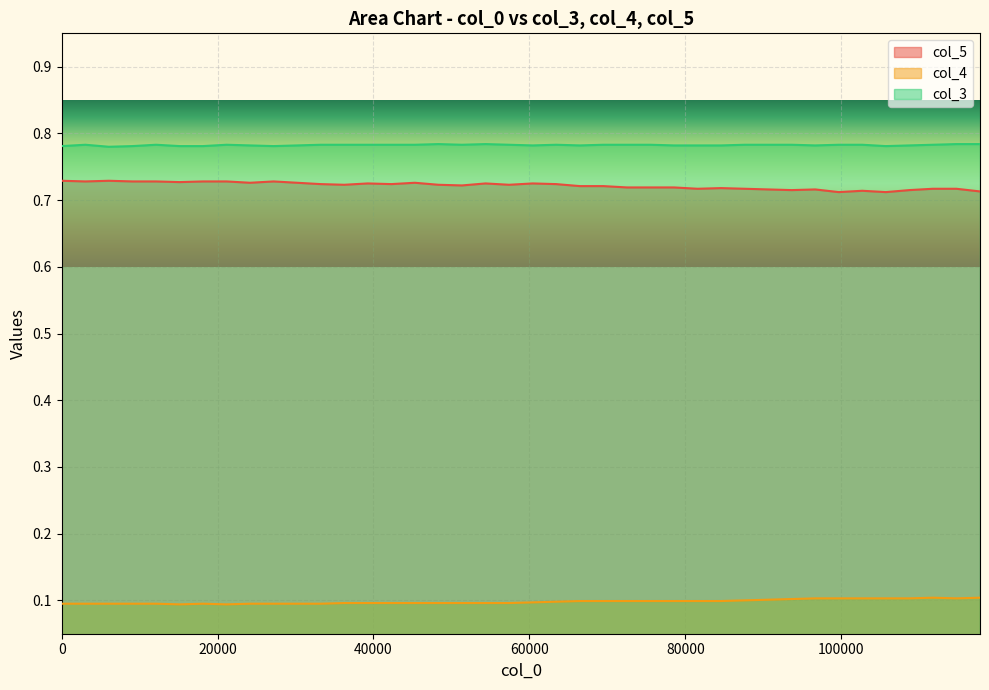

Rank the series by their maximum value, from highest to lowest.

col_3, col_5, col_4